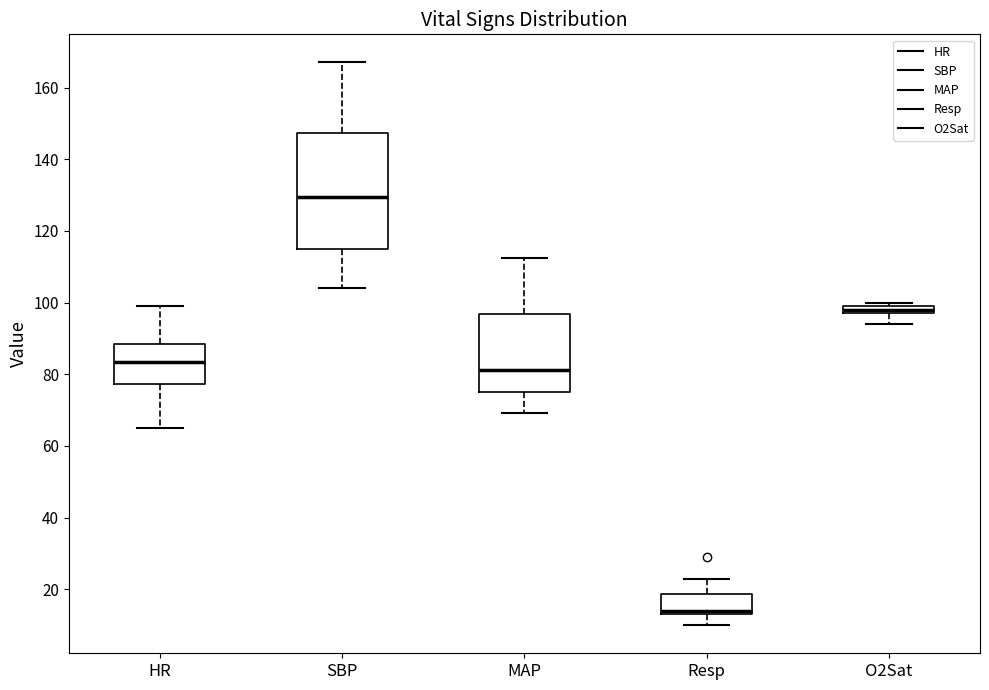

Which box's median line is the lowest?

Resp